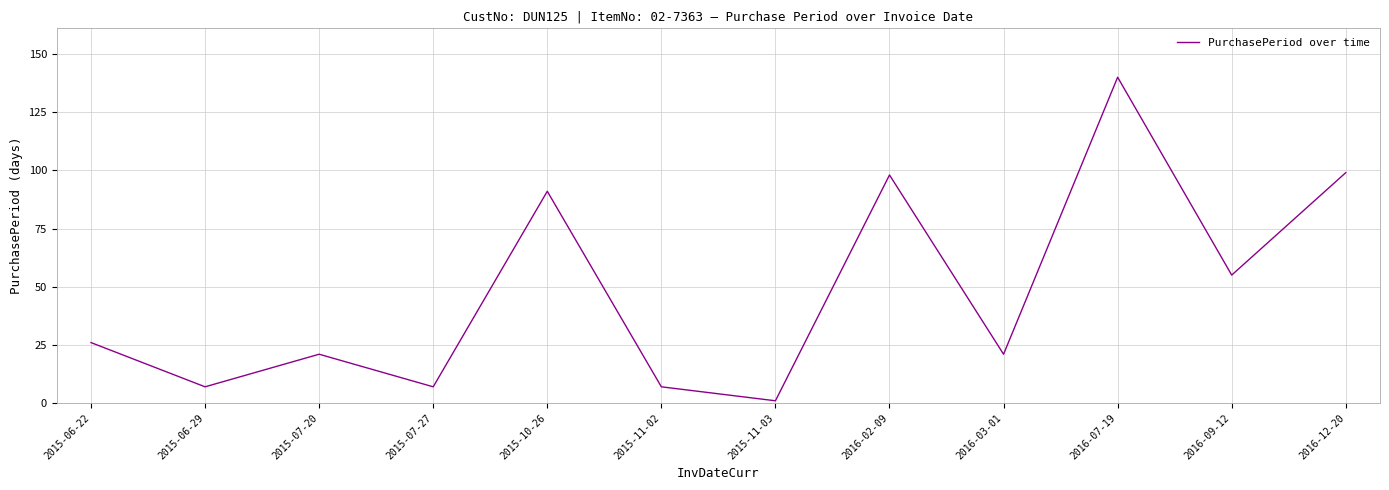

Approximately how many times larger is the value at 2015-07-27 compared to 2015-06-22?

0.3